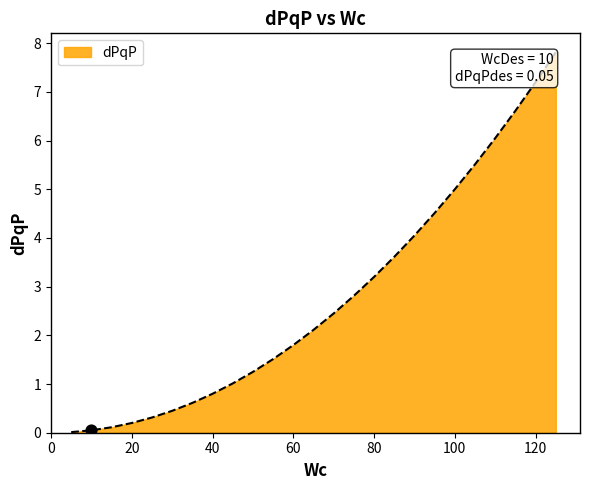

What is the greatest value displayed?

7.8